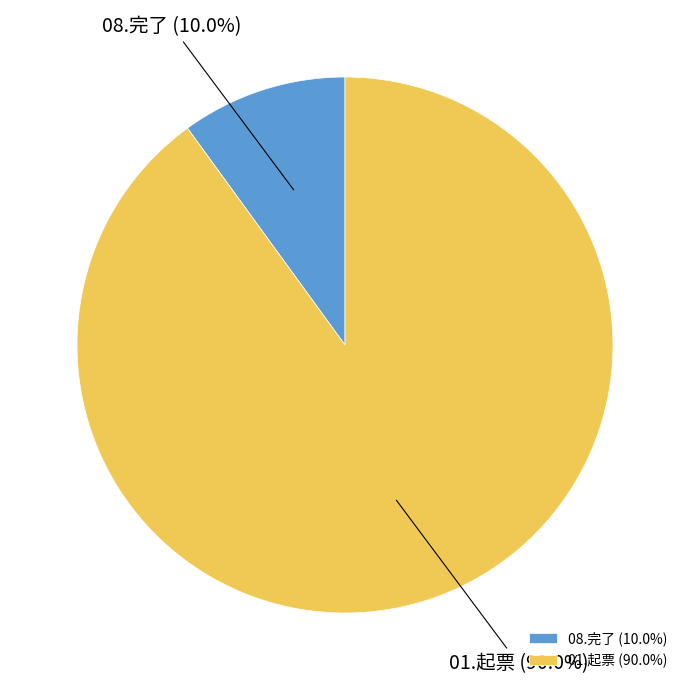

What percentage is the 01.起票 slice, to the nearest percent?

90%